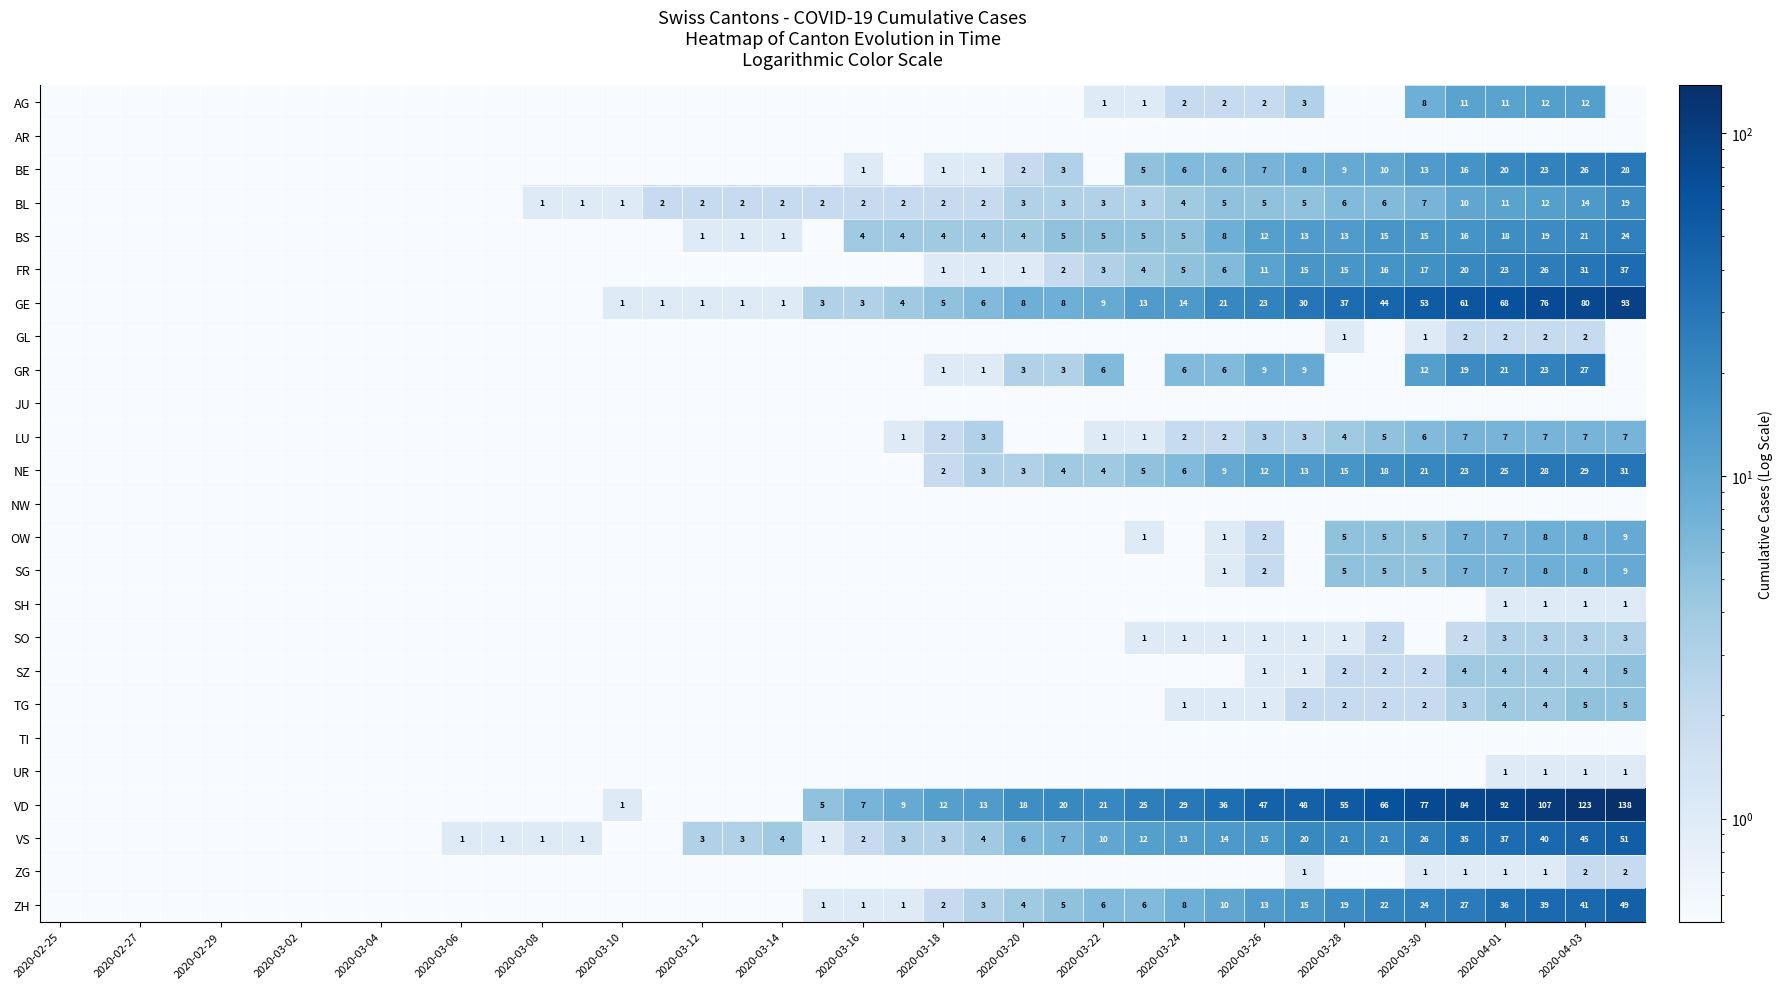

The TG series shows 1.1 at 2020-03-30. True or false?

False